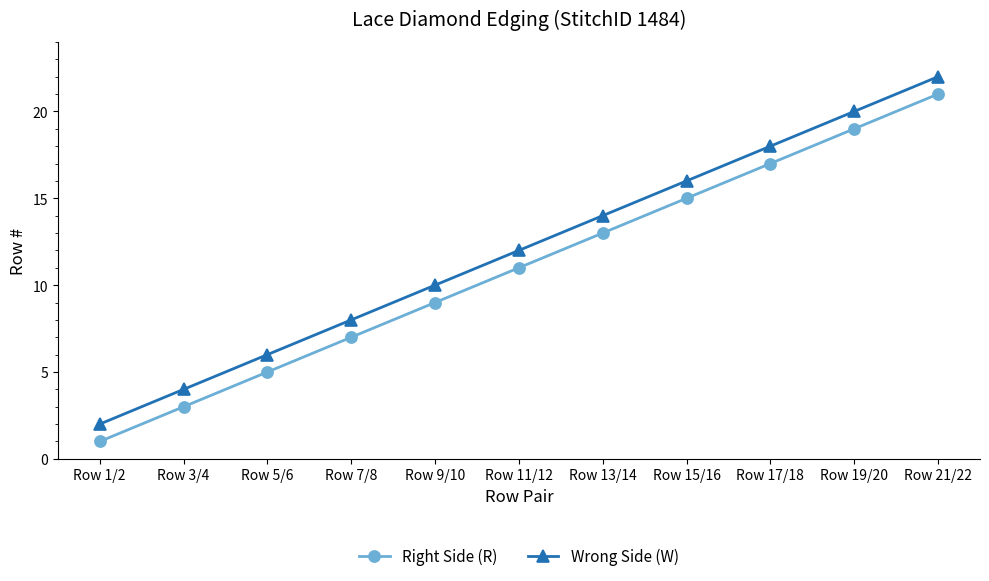

What position from the left is Row 5/6?

3